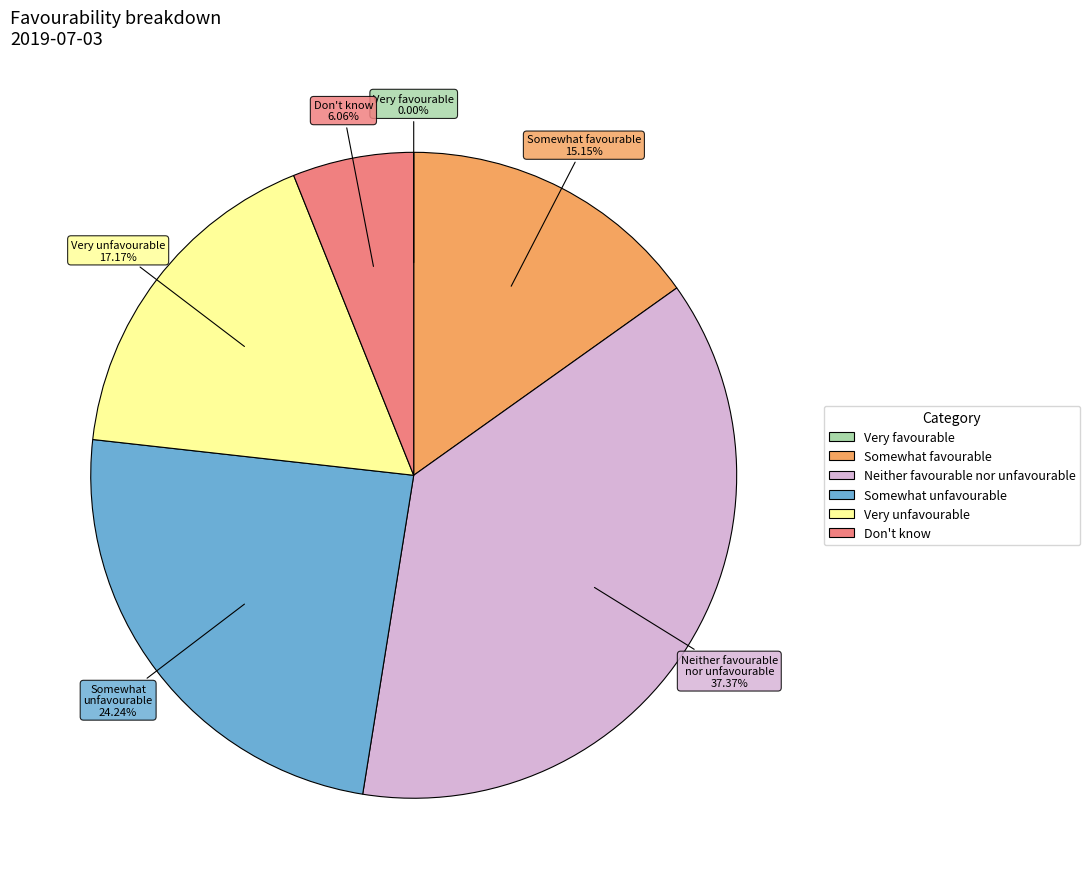

Between Don't know and Very unfavourable, which is larger?

Very unfavourable